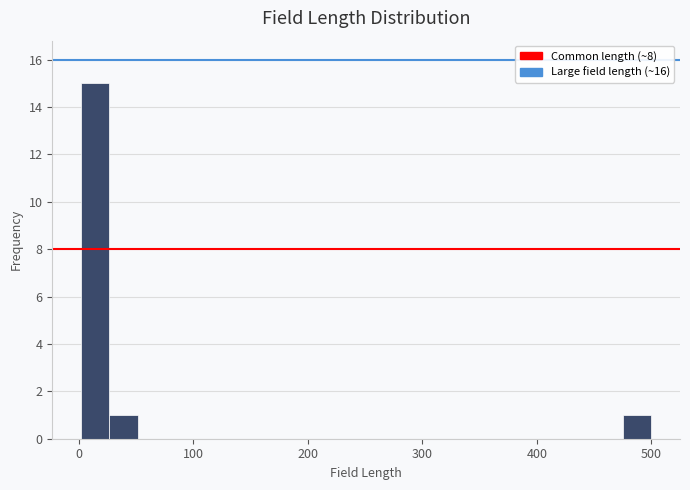

Around what value on the x-axis is the tallest bar? Give the approximate position of its centre, as read against the axis.

10